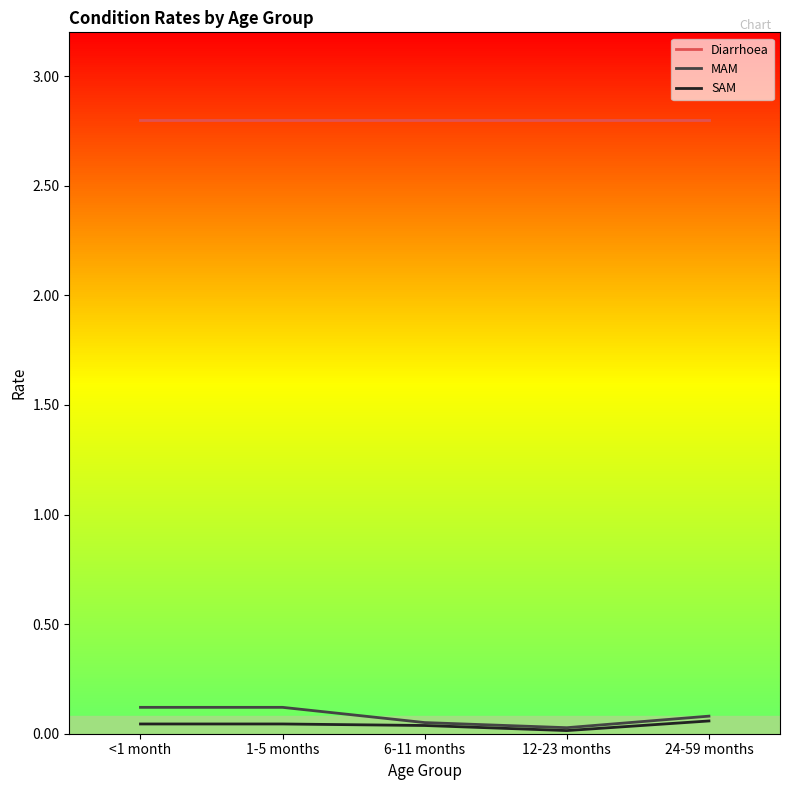

Is the value of MAM at 24-59 months greater than the value of Diarrhoea at 12-23 months?

No